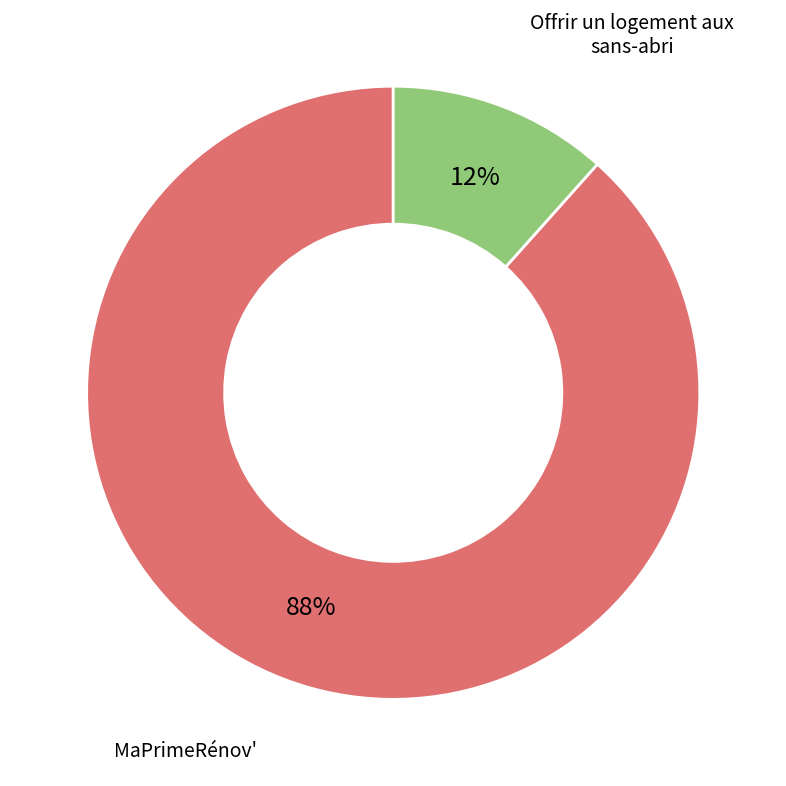

To the nearest percent, what is the average slice percentage?

50%